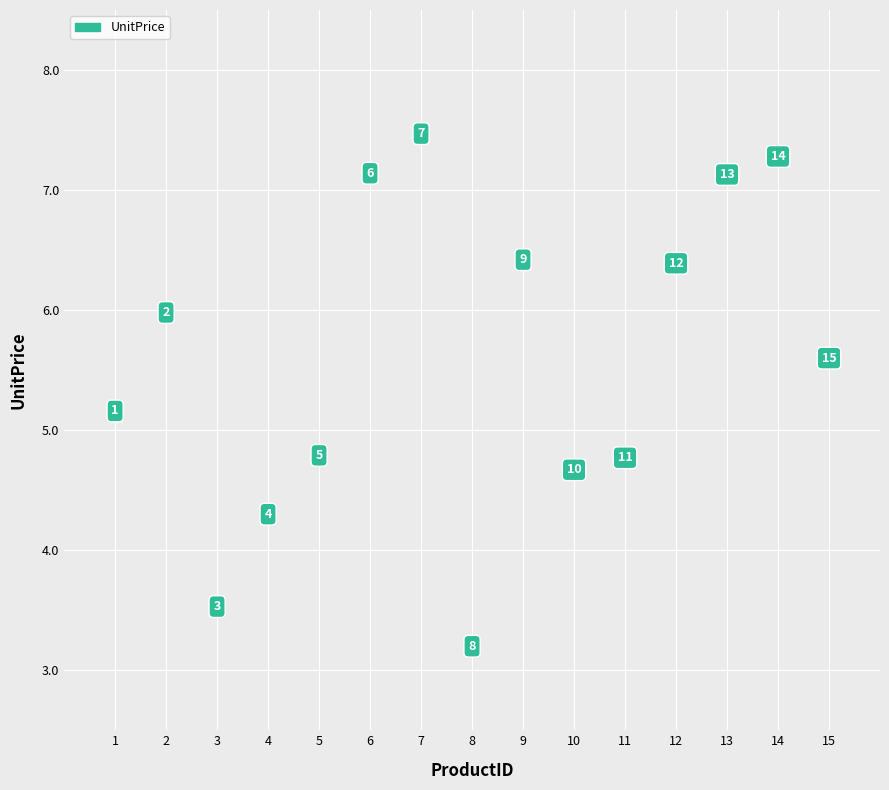

What is the range of X values (max minus min)?

14.0